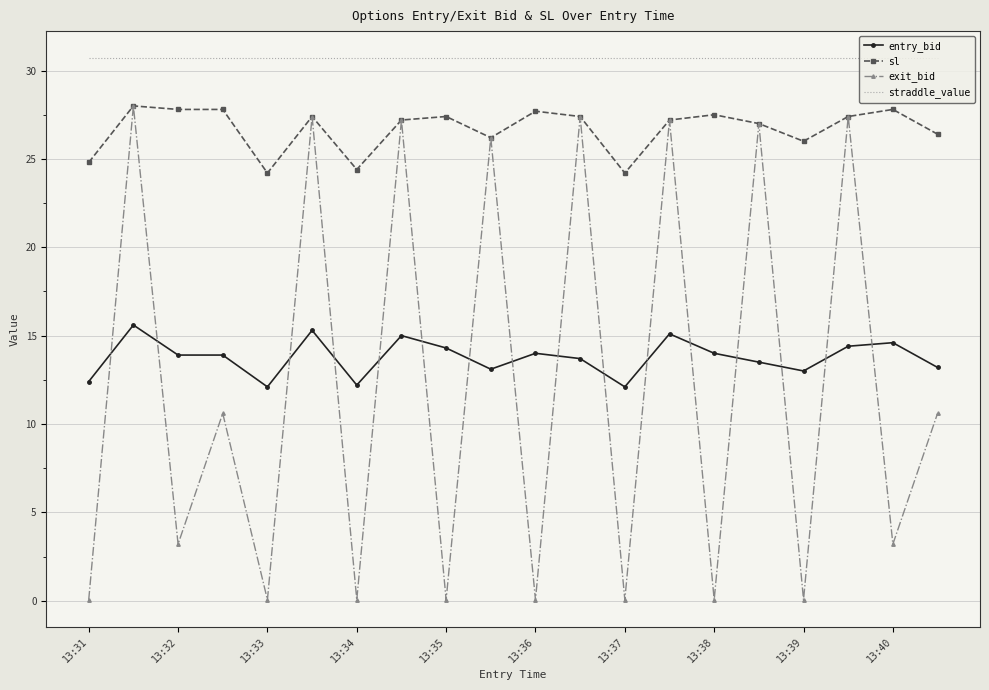

True or false: entry_bid and straddle_value intersect in this chart.

False